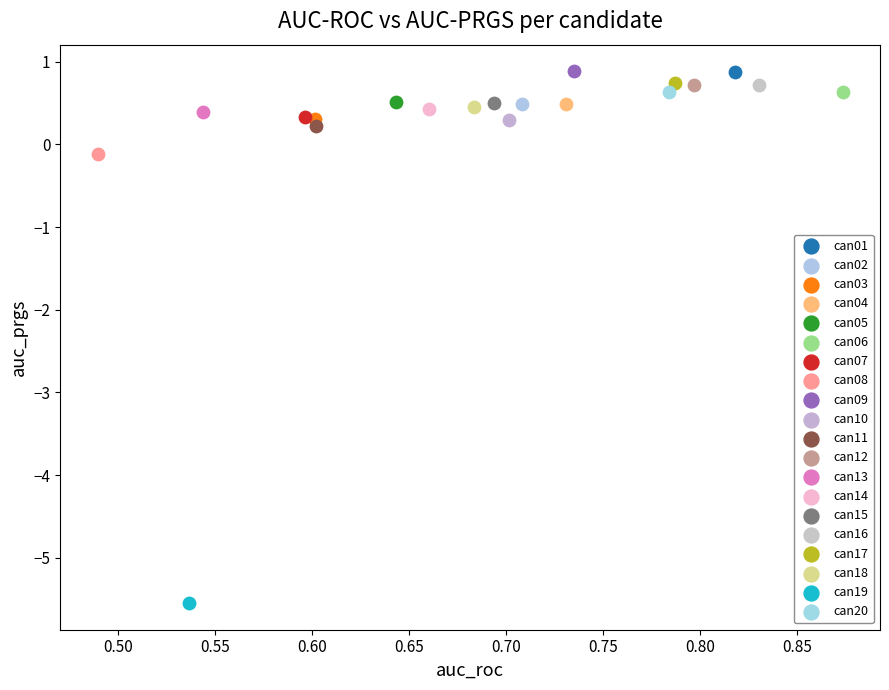

What are all the series names shown in the legend?

can01, can02, can03, can04, can05, can06, can07, can08, can09, can10, can11, can12, can13, can14, can15, can16, can17, can18, can19, can20